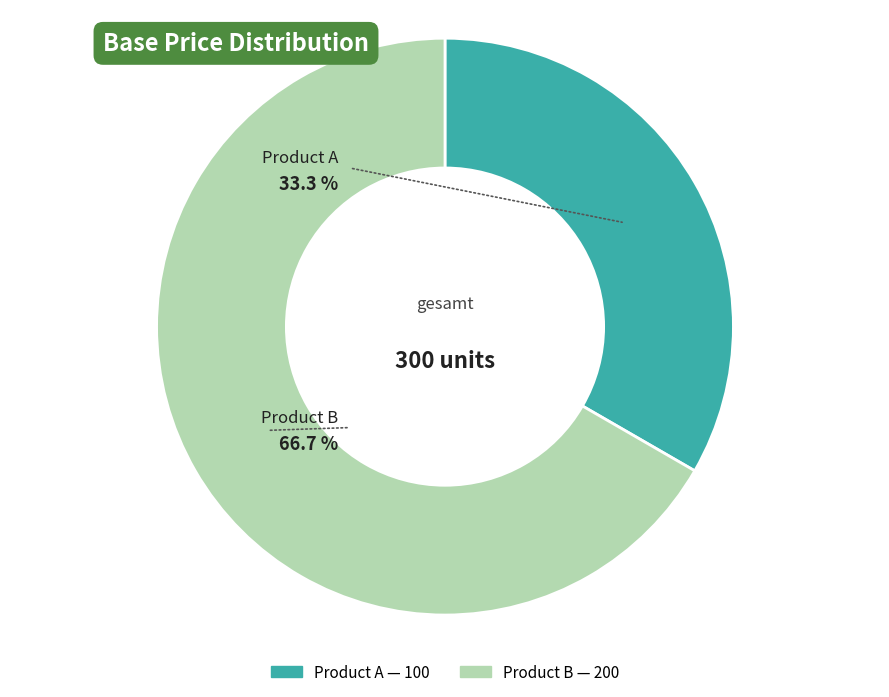

How much of the chart is everything except Product A?

66.7%